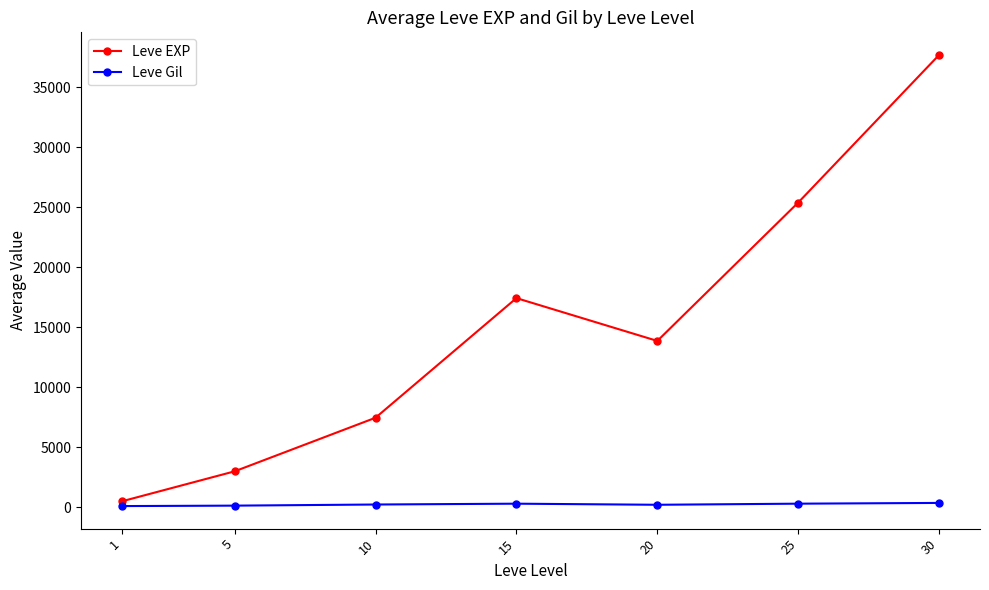

Rank the series at 1 from lowest to highest value.

Leve Gil, Leve EXP